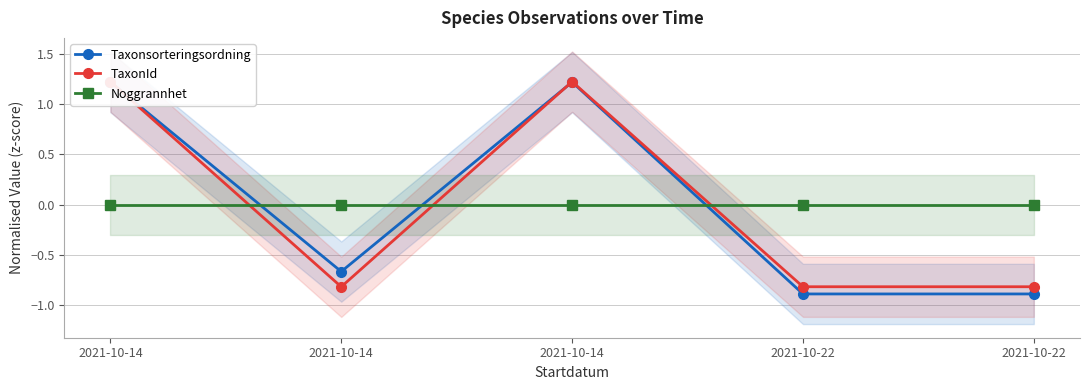

How many values in the TaxonId series exceed 0?

2